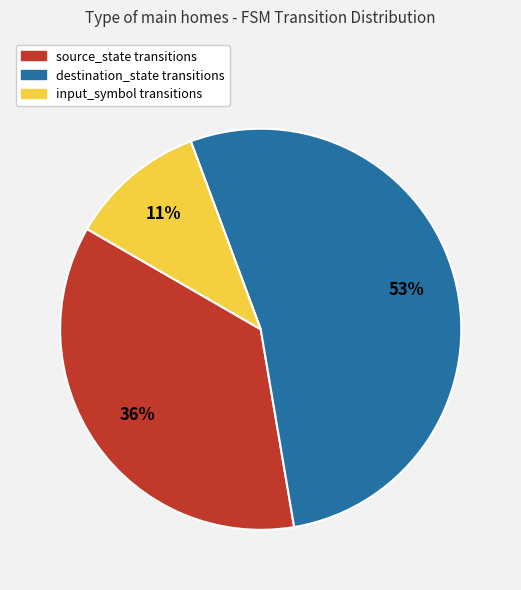

Is the sum of input_symbol and destination_state greater than half?

Yes